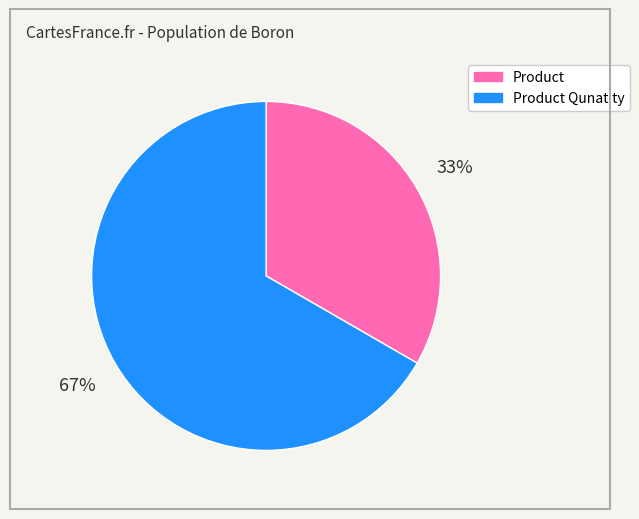

Does any single category account for the majority?

Yes